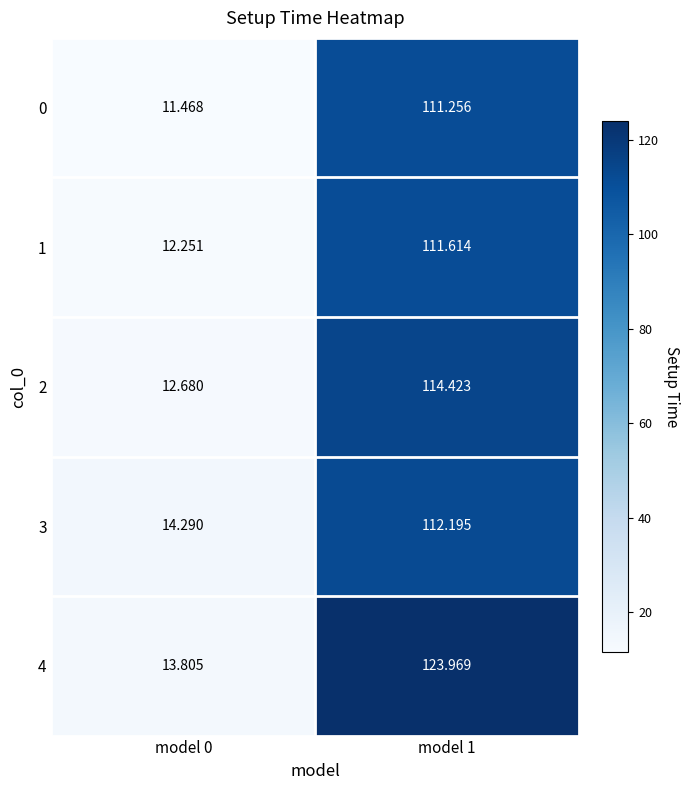

Rank the series at model 0 from highest to lowest value.

3, 4, 2, 1, 0